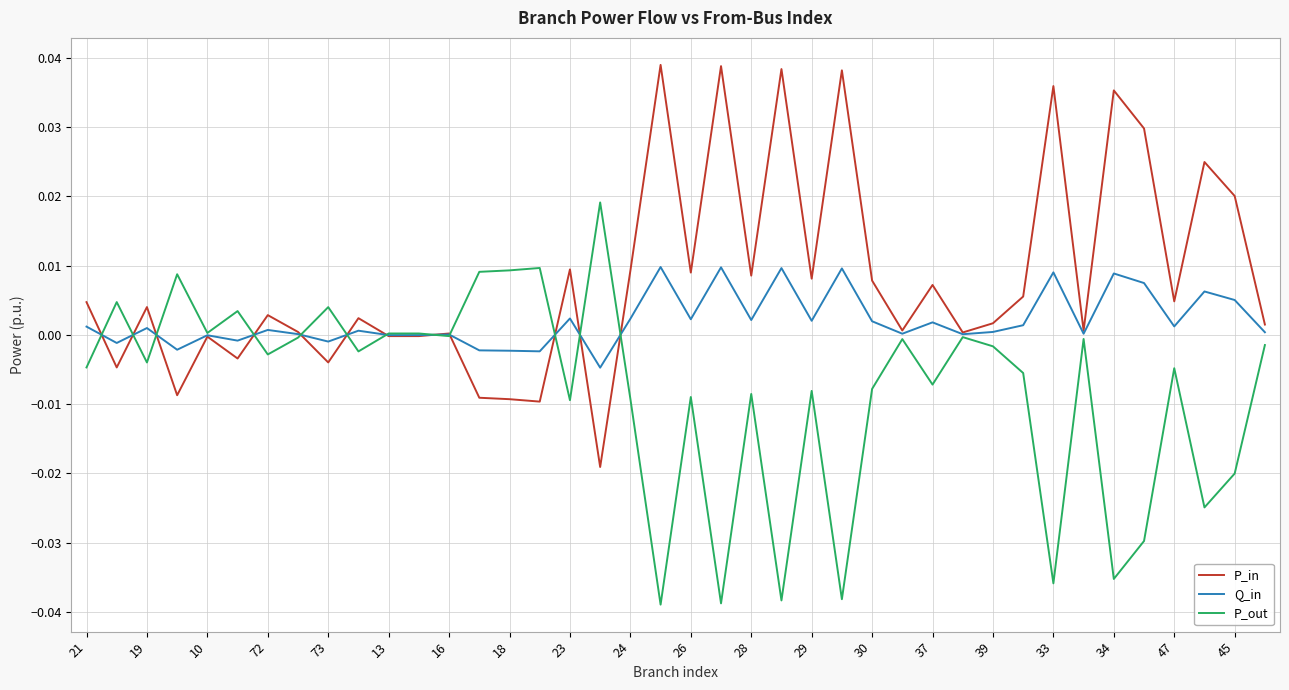

List the series in order of their peak value, highest first.

P_in, P_out, Q_in